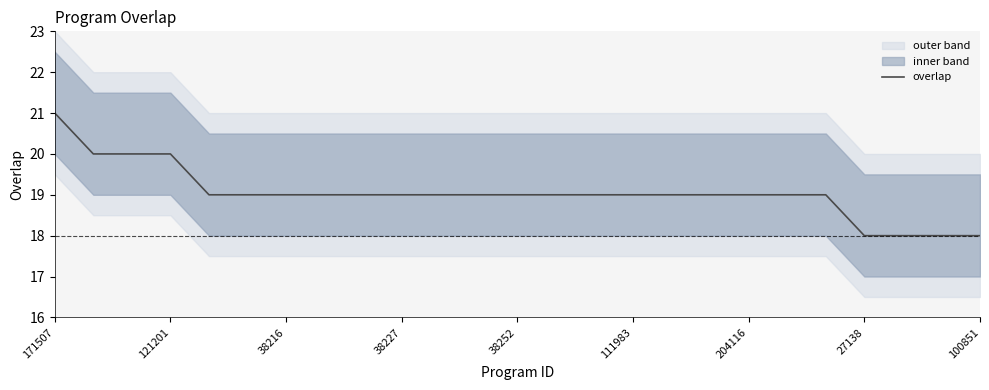

Does the chart display data point markers on the line(s)?

No